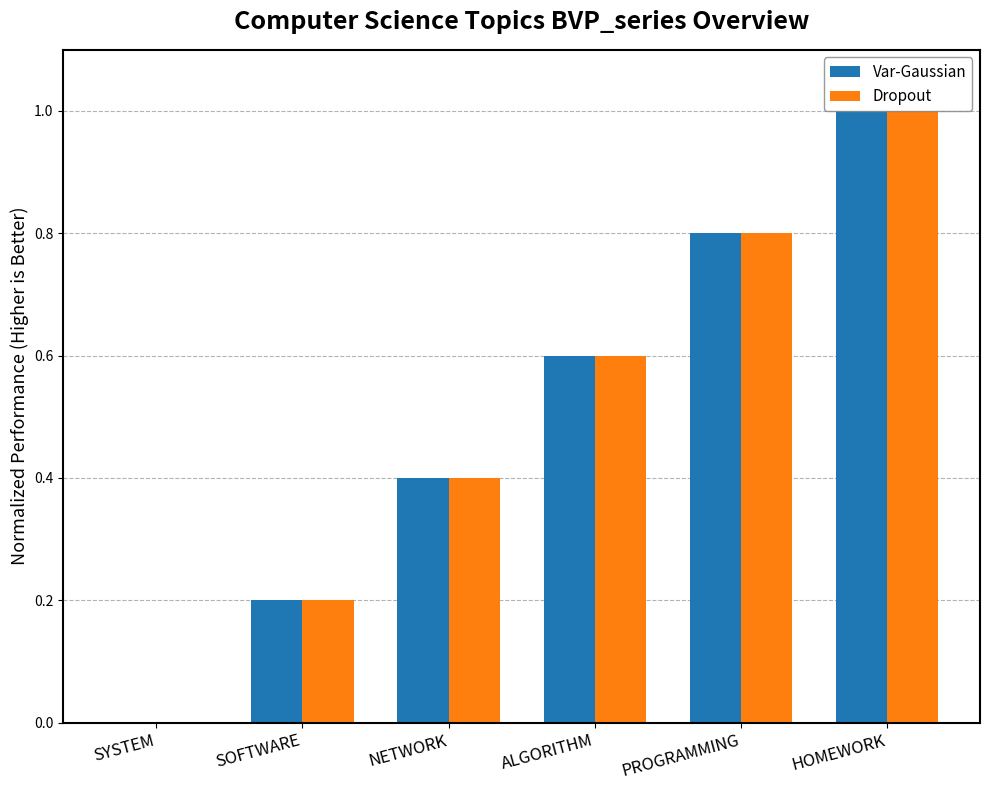

At which category is the sum across all series the highest?

HOMEWORK